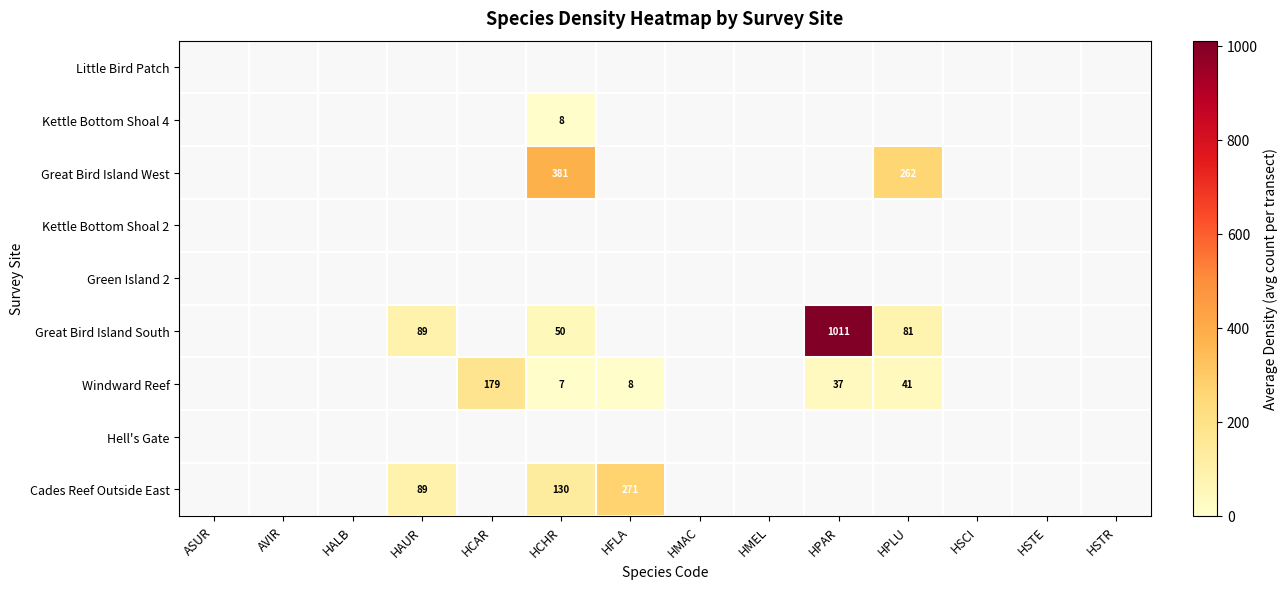

At which category does the chart reach its minimum across all series?

HCHR